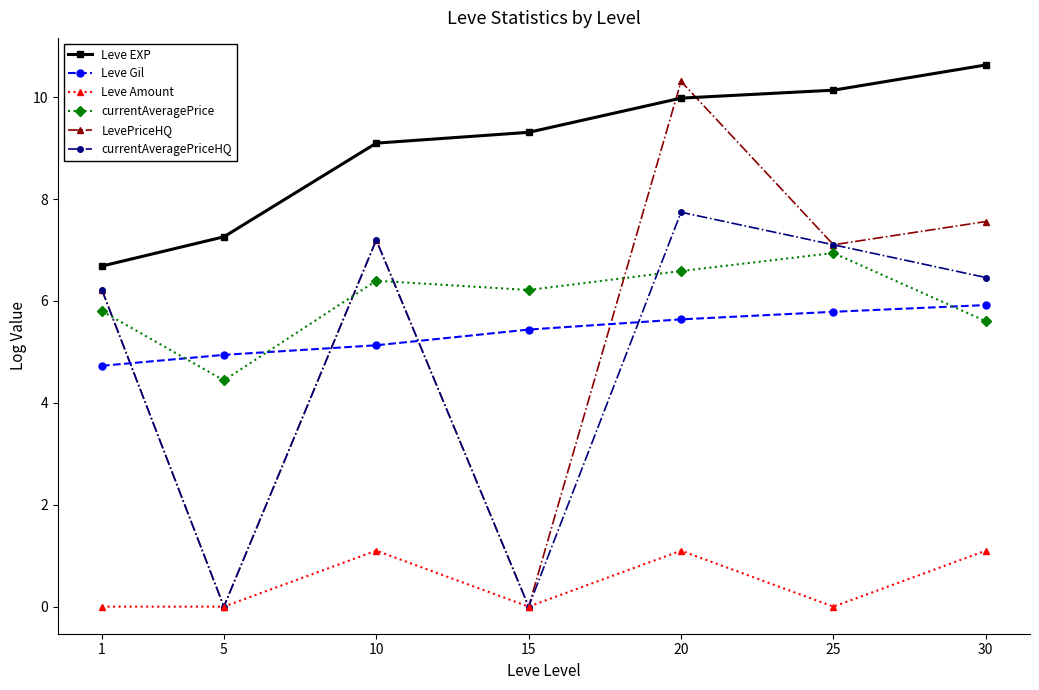

What is the value of the Leve EXP point at the 2nd from the left?

7.3